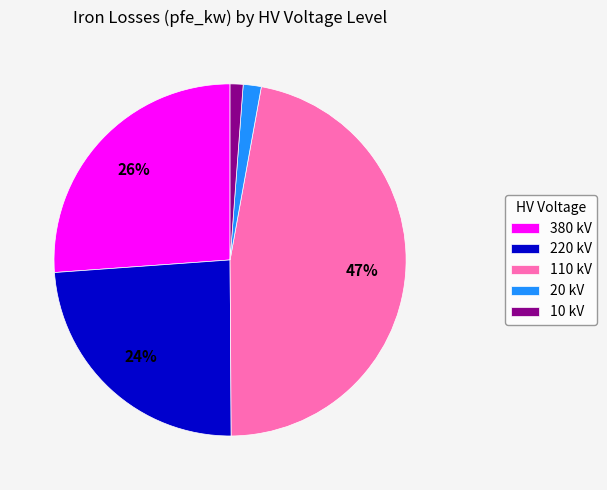

Does 380 kV account for over 50% of the chart?

No